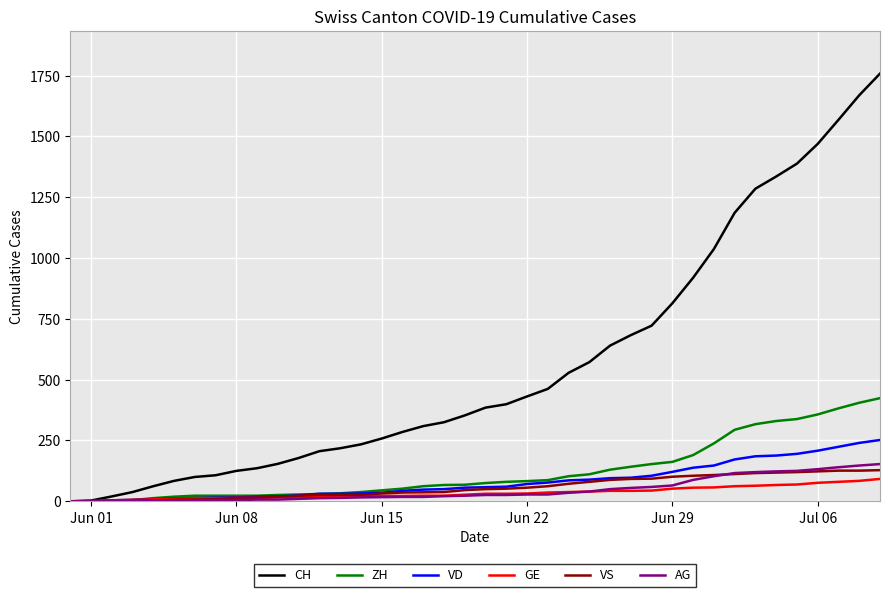

What is the highest value of the VD series?

252